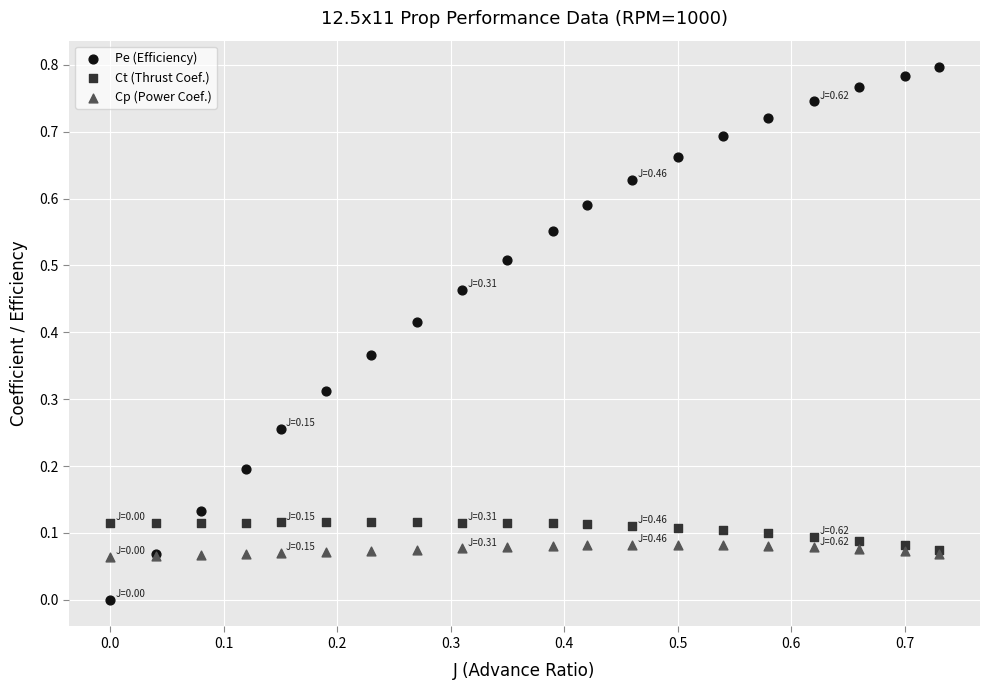

Which series reaches the maximum Y coordinate?

Pe (Efficiency)